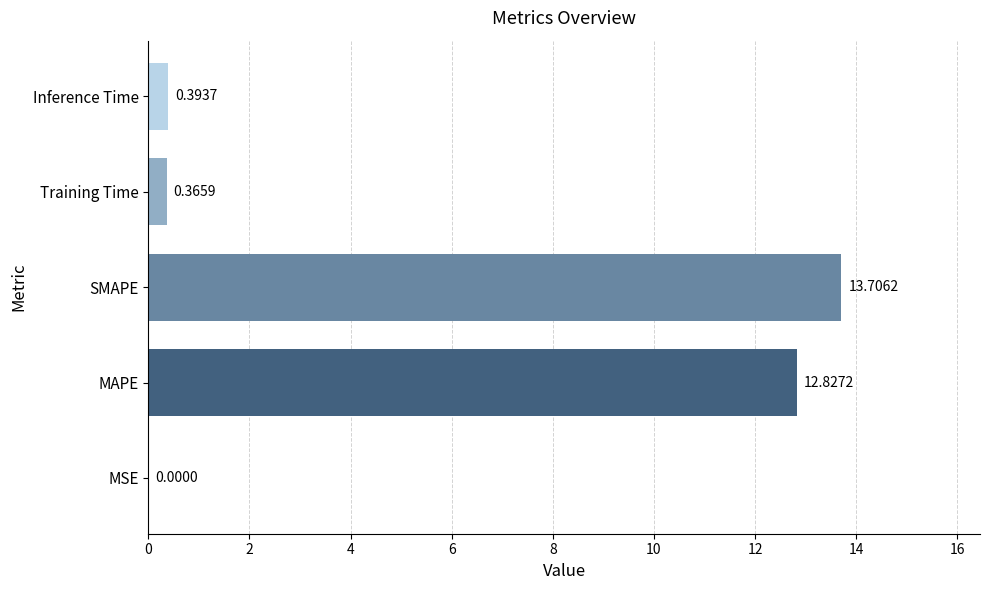

What is the sum of all values?

27.3